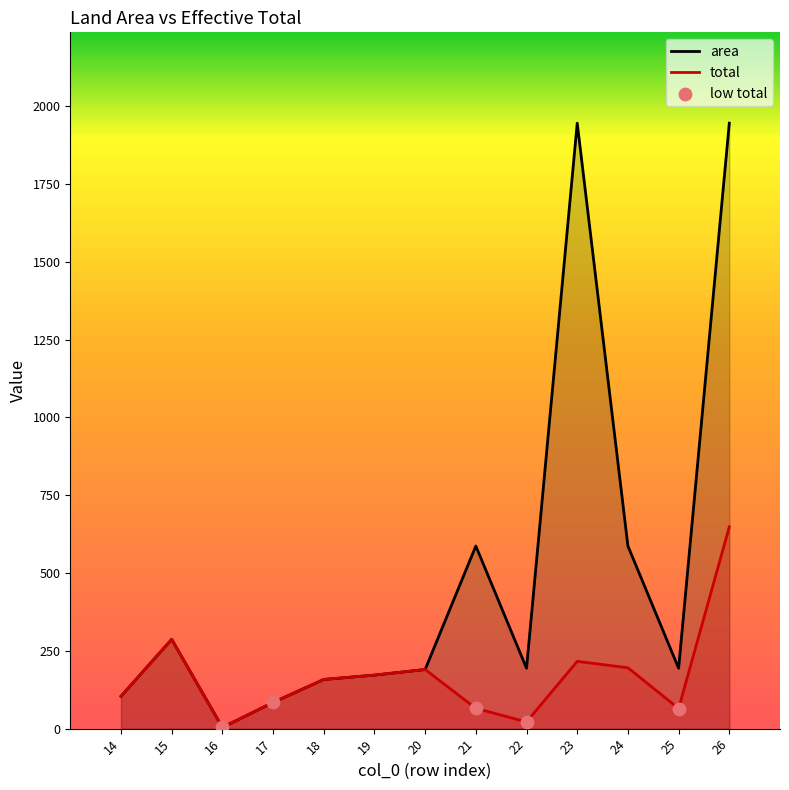

What is the total value across all series at 19?

344.0